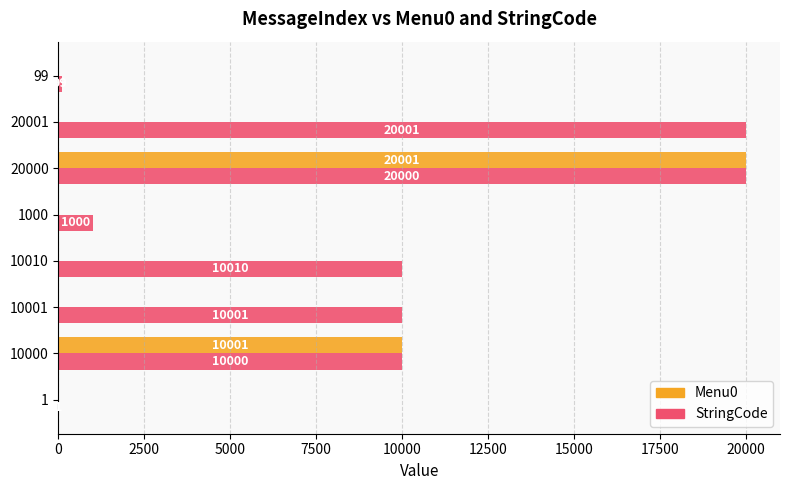

Between 10000 and 1000, which series saw the biggest shift?

Menu0